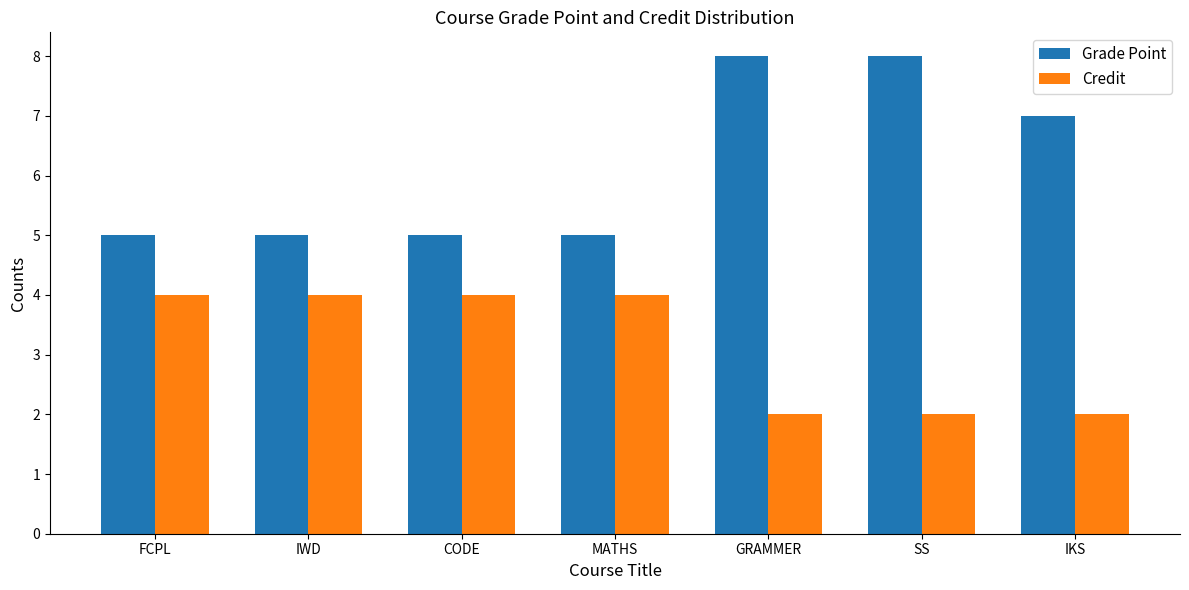

Reading left to right, extract all data points from this chart.

Grade Point: FCPL=5	IWD=5	CODE=5	MATHS=5	GRAMMER=8	SS=8	IKS=7
Credit: FCPL=4	IWD=4	CODE=4	MATHS=4	GRAMMER=2	SS=2	IKS=2